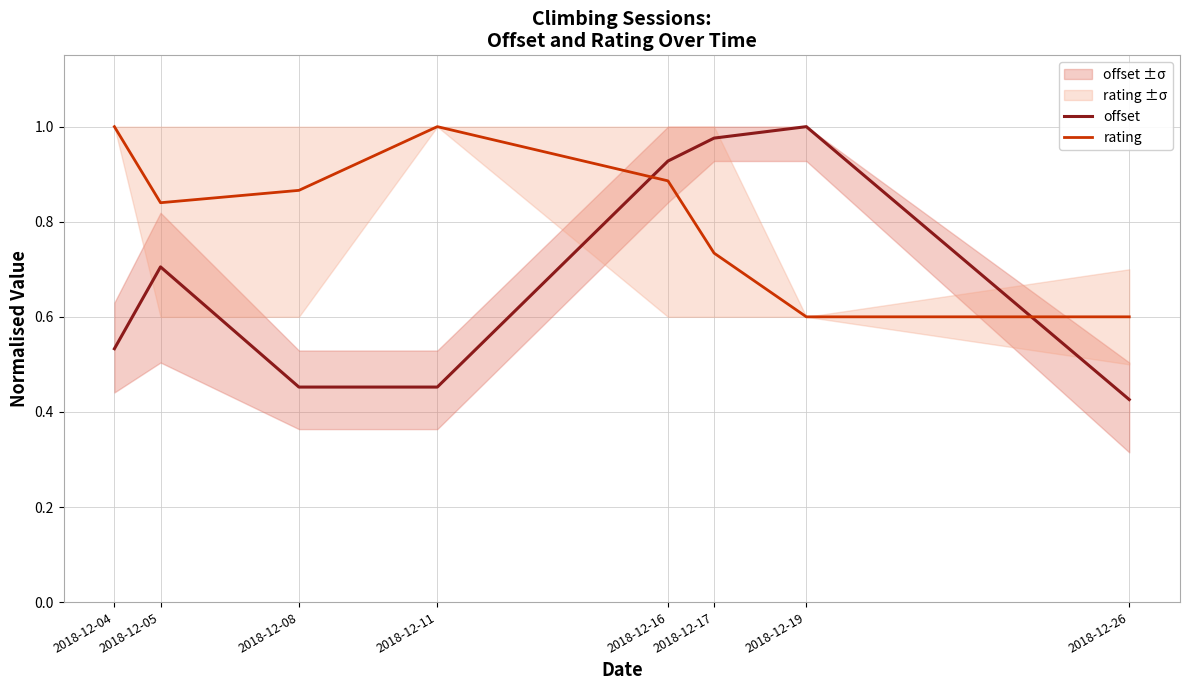

What is the sum of all rating values?

6.5